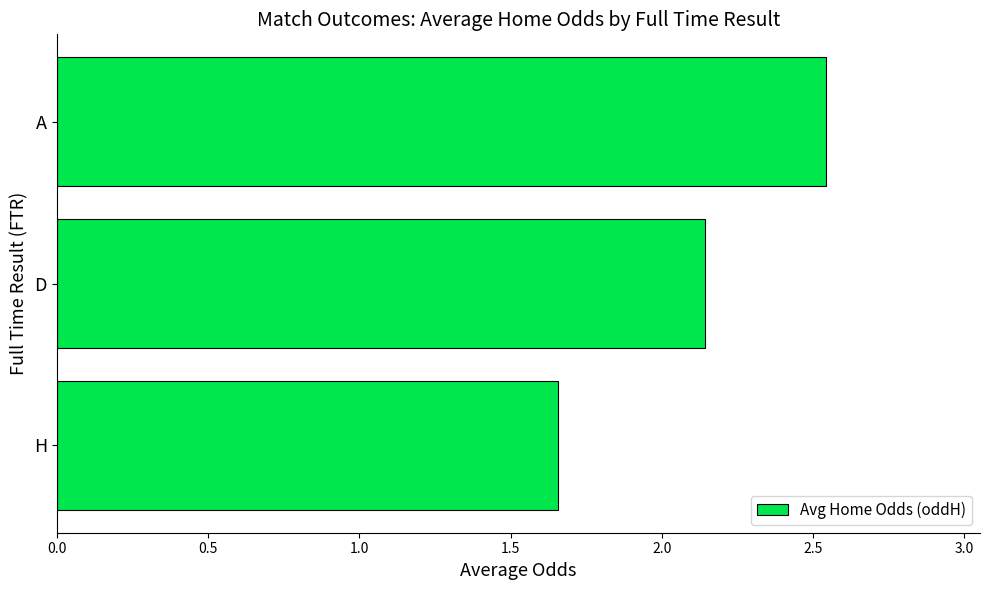

Rank the categories by value from highest to lowest.

A, D, H